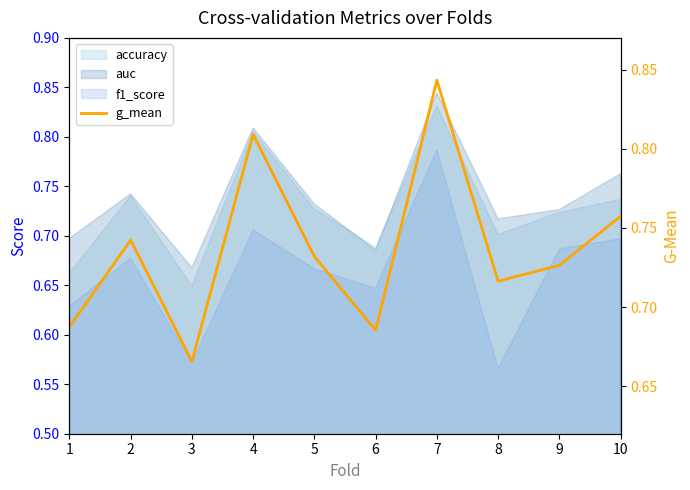

Which label corresponds to the largest value in the chart?

7